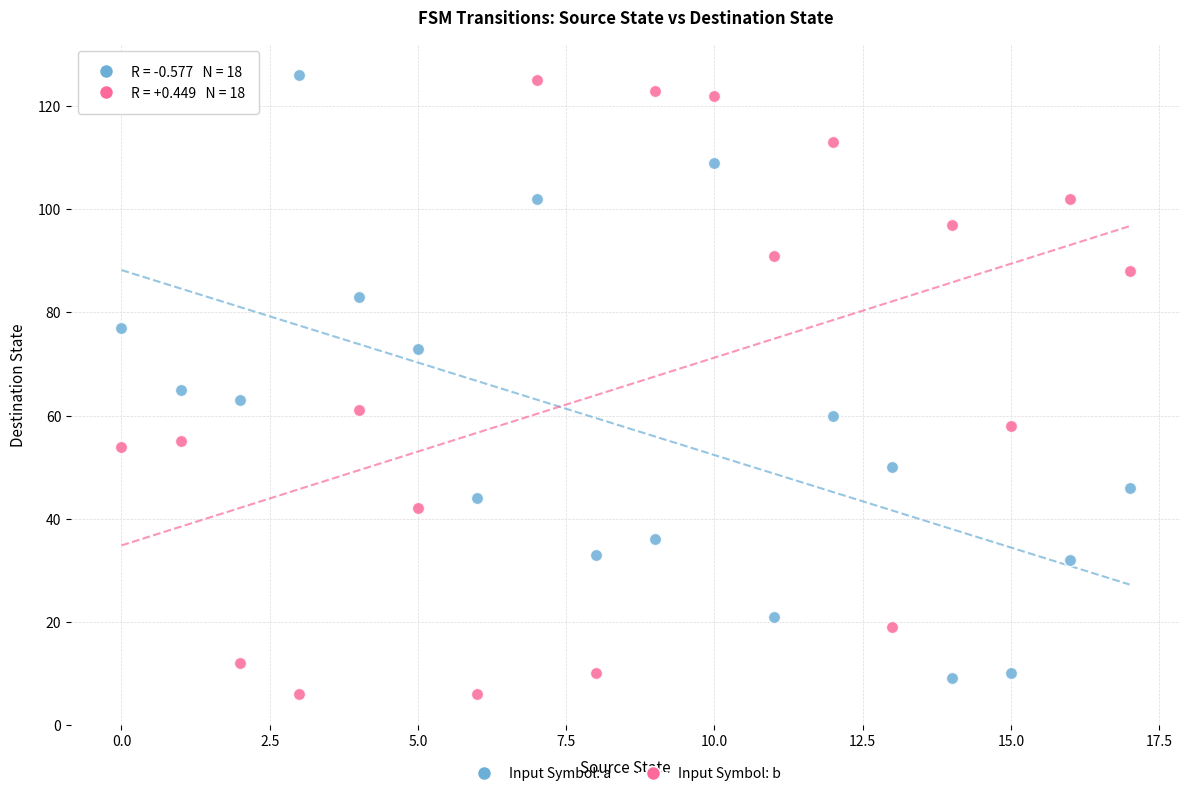

Across all data points, what is the range of Y values (max minus min)?

120